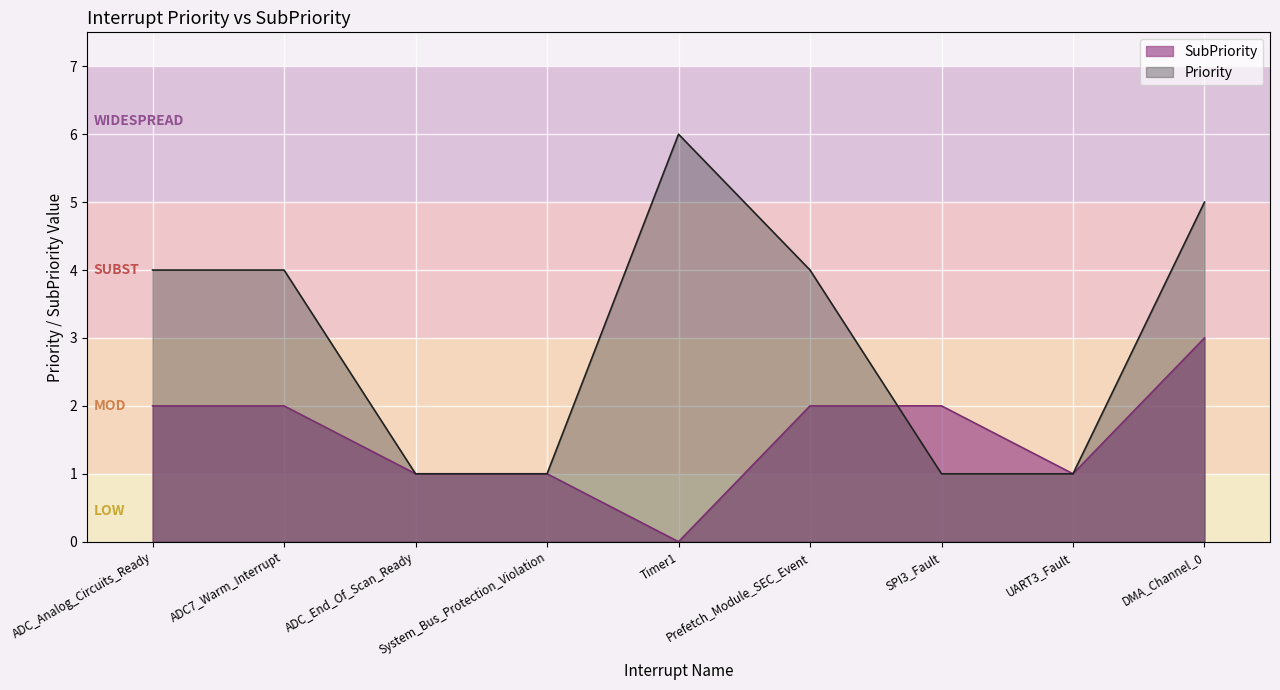

At which category does the data reach its first local valley?

Timer1